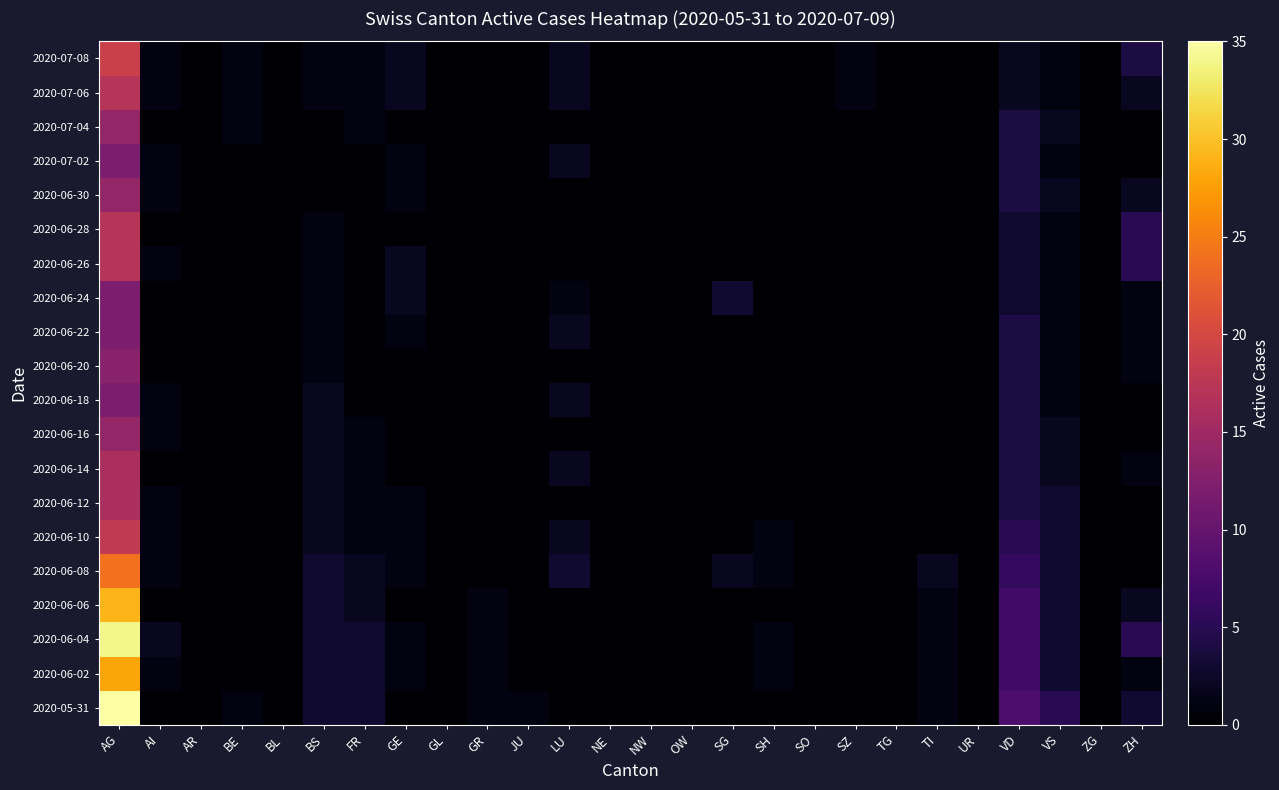

How many categories are shown in the chart?

26